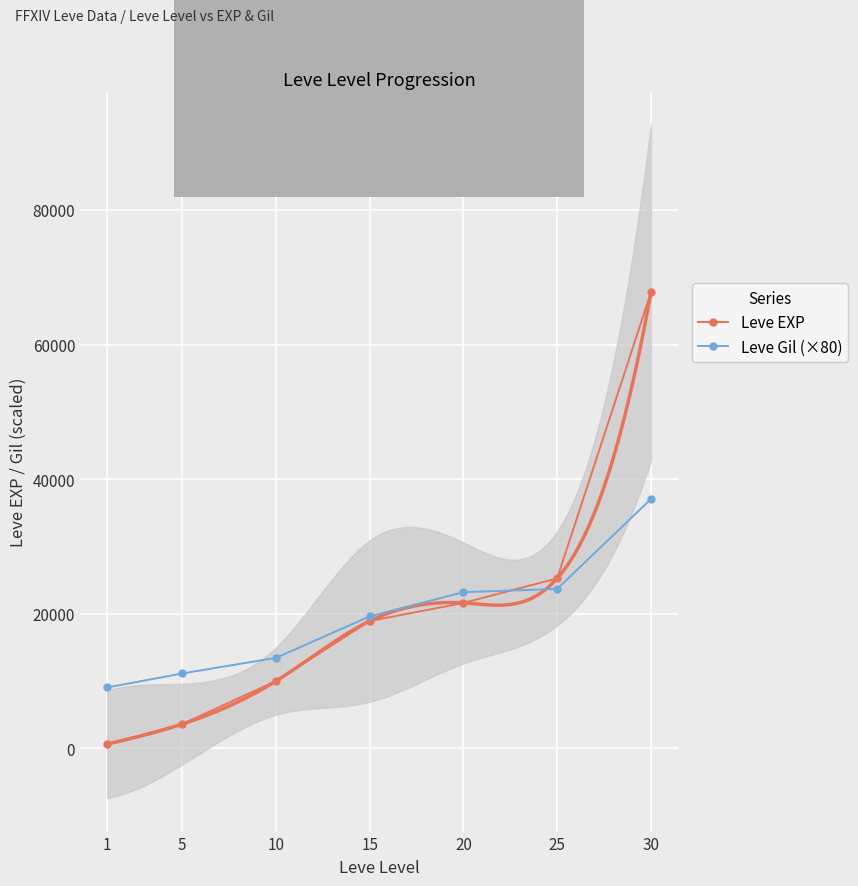

True or false: Leve Gil (×80) has more than 2 points higher than both neighbors.

False